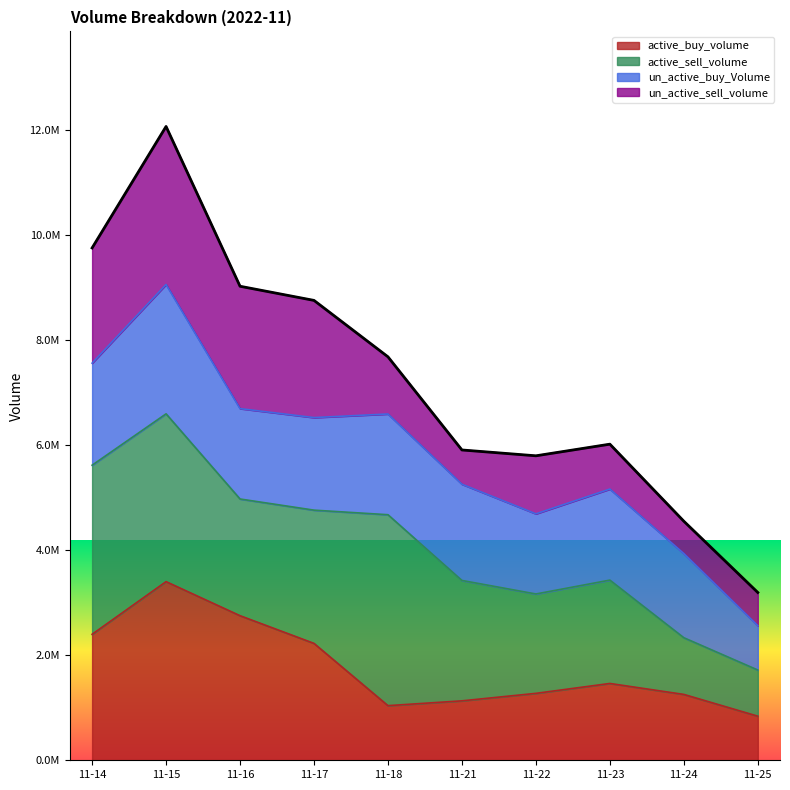

What is the change in value from 11-14 to 11-24?

-5206110